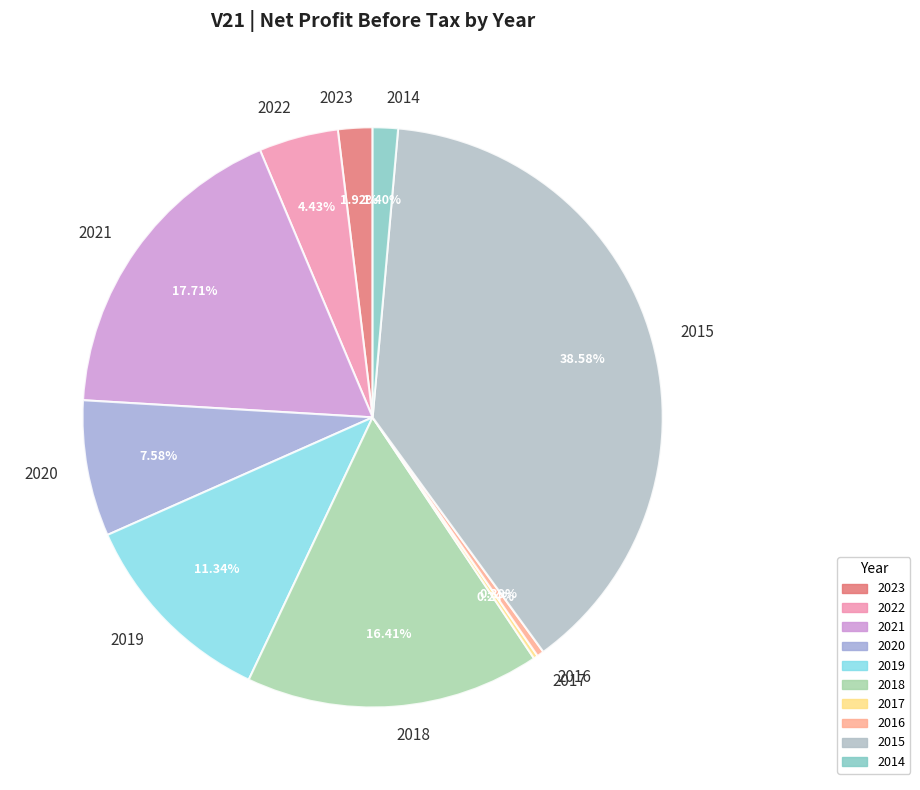

Is there a majority slice in this chart?

No